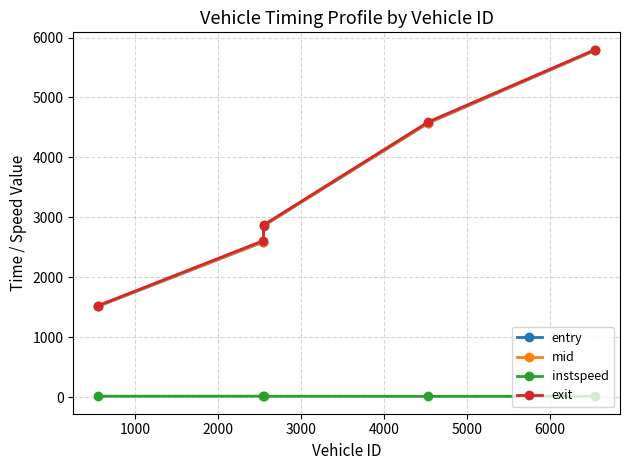

Which series has the widest spread of values?

exit